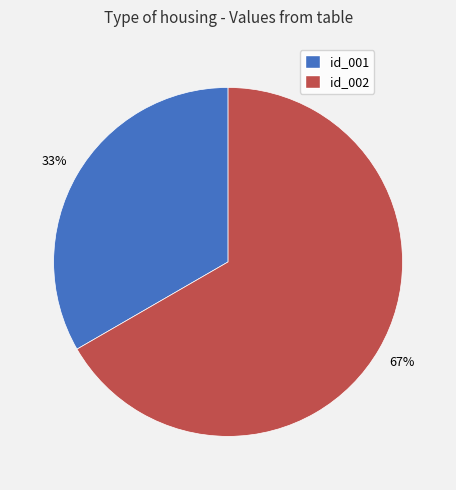

To the nearest percent, what is the average slice percentage?

50%